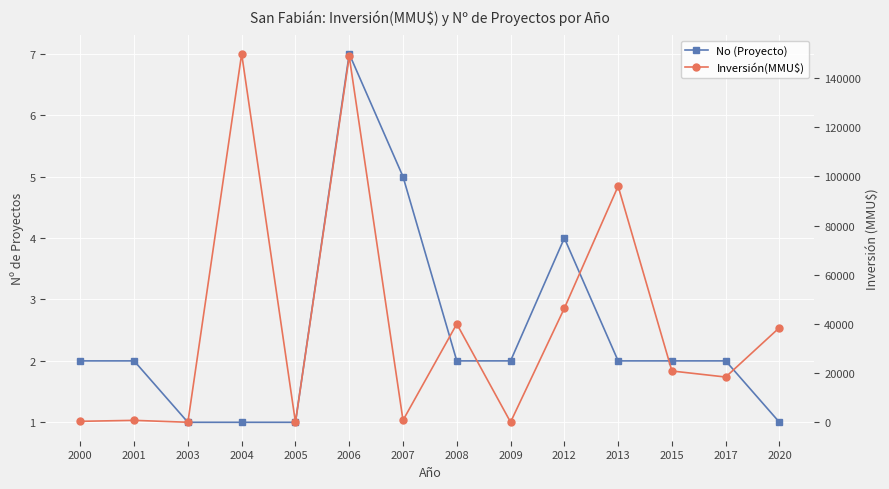

What is the total value across all series at 2004?

149801